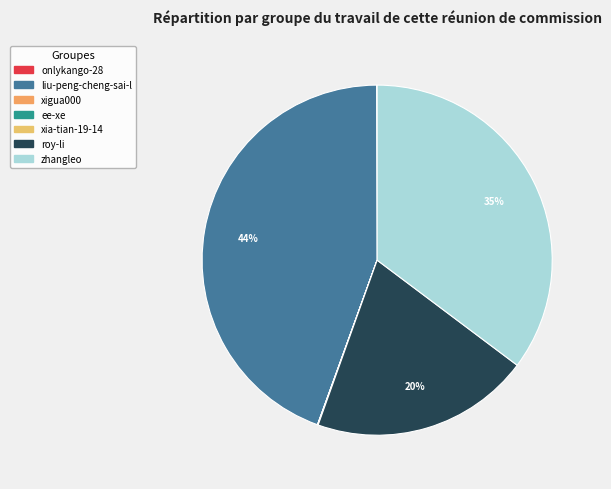

To the nearest percent, what is the difference between the roy-li and ee-xe slice percentages?

20%